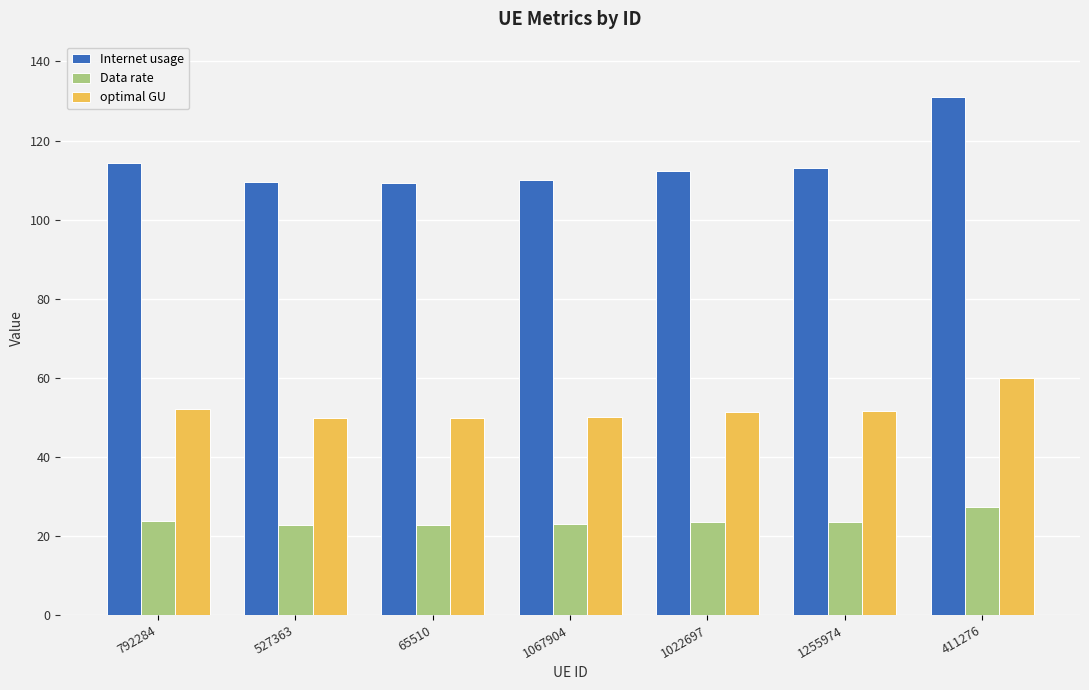

What position from the left is 65510?

3